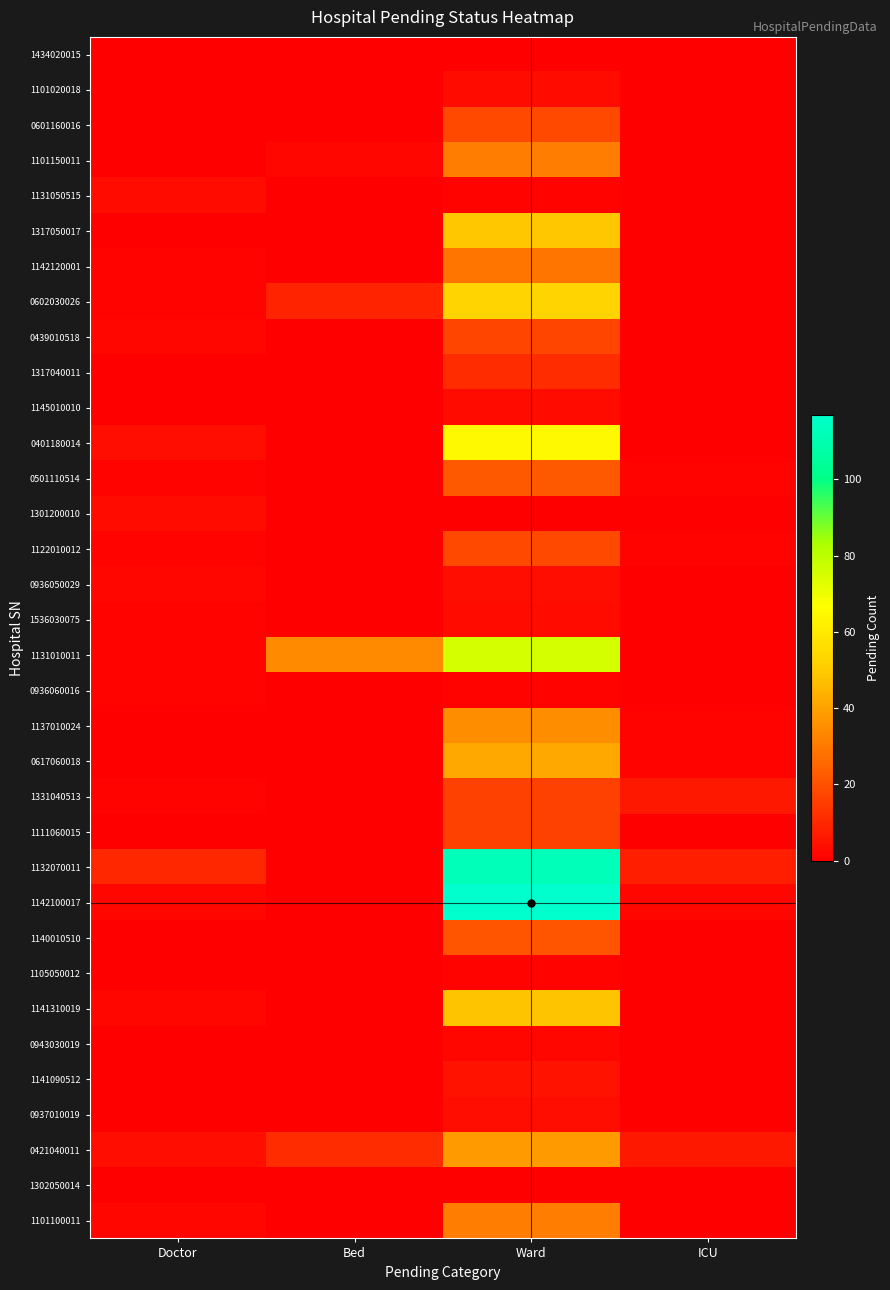

What is the spread (max minus min) of values at Ward?

117